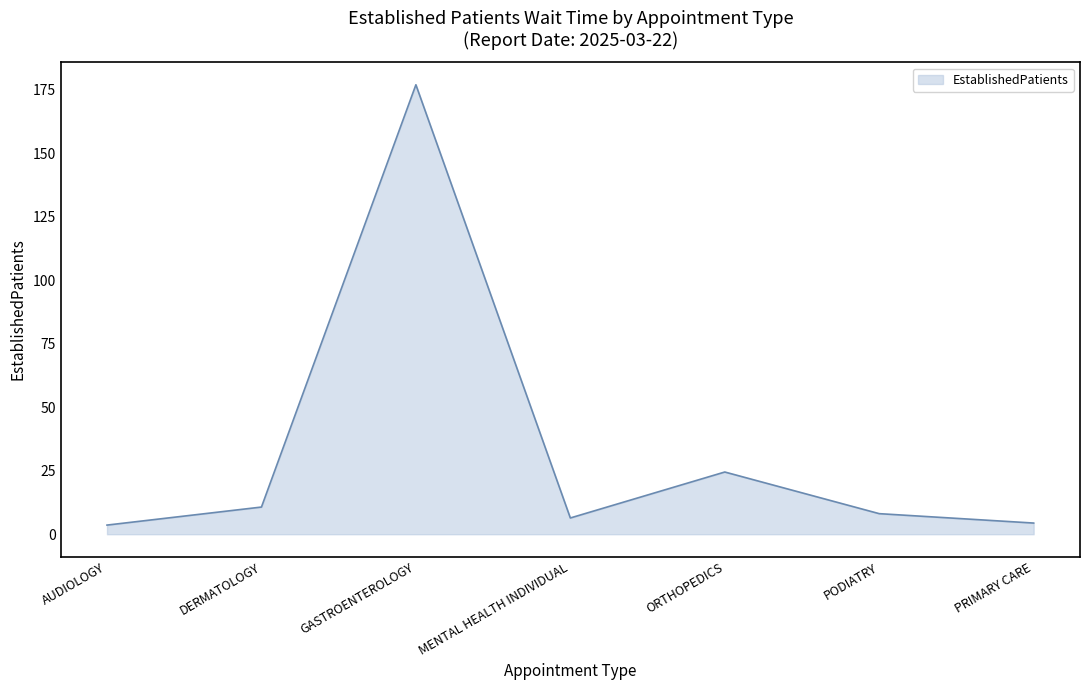

Is it true that the value at PODIATRY is 8.1?

True